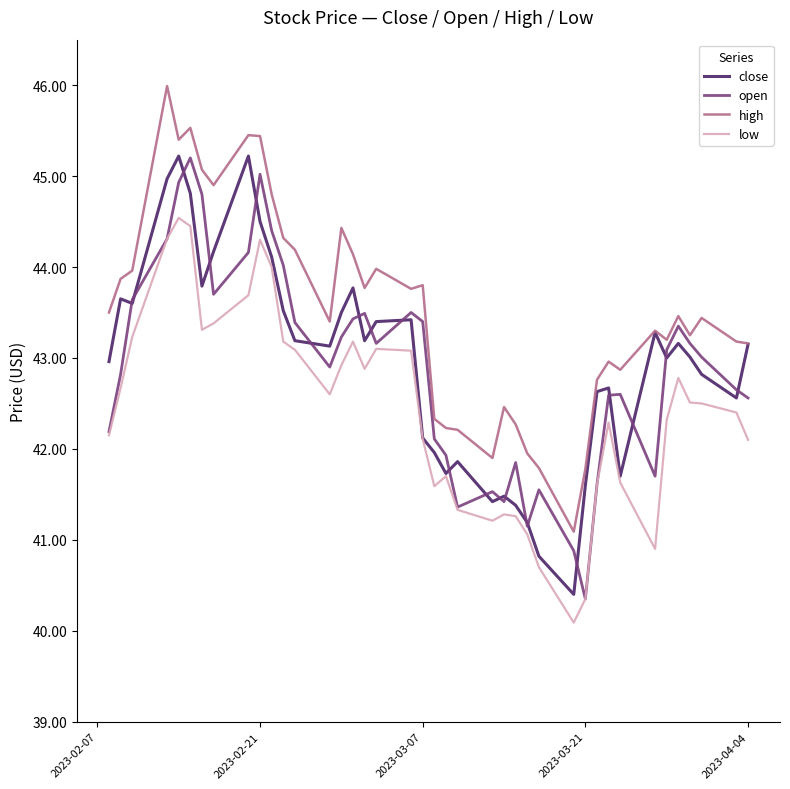

What is the maximum value shown in the chart?

46.0